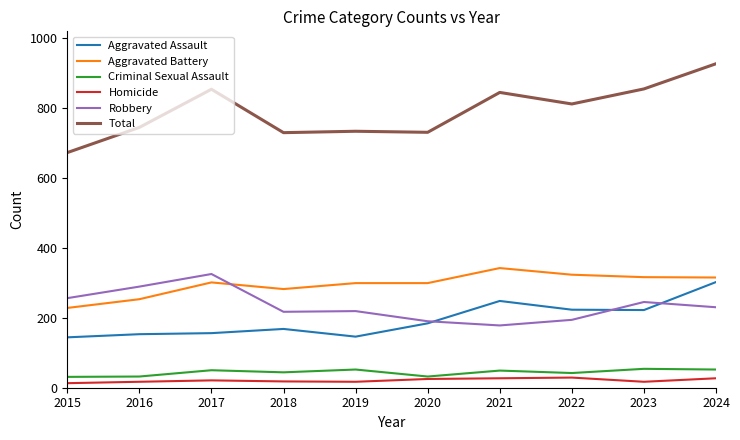

Is the value of Aggravated Battery at 2024 greater than the value of Criminal Sexual Assault at 2018?

Yes